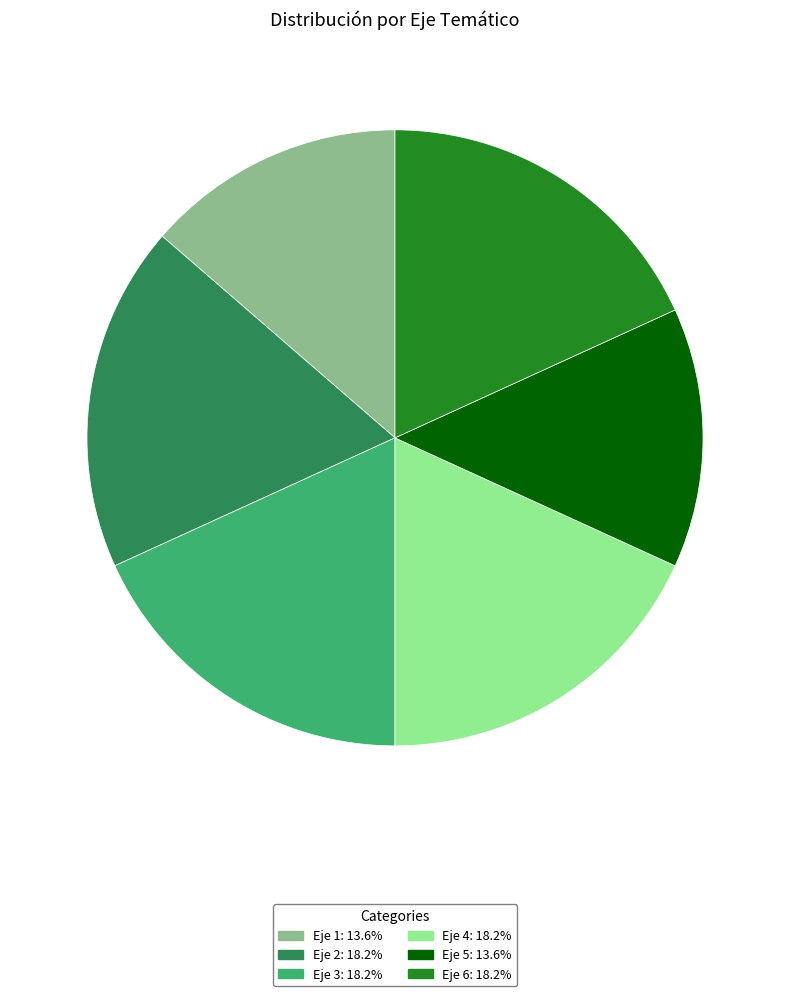

Is there any slice that represents more than half of the pie?

No